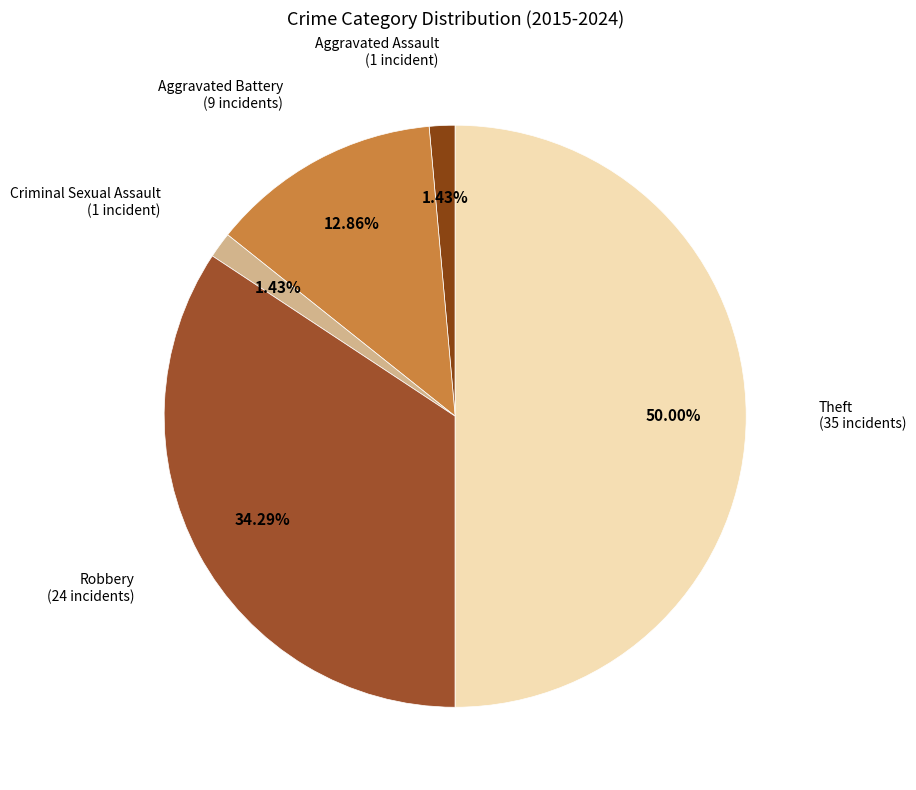

Count the number of slices in the pie.

5